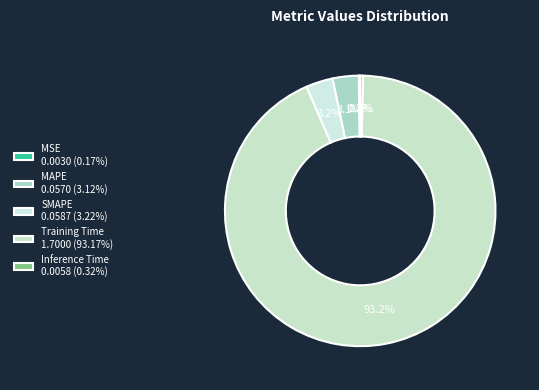

Is the sum of SMAPE and Inference Time greater than half?

No